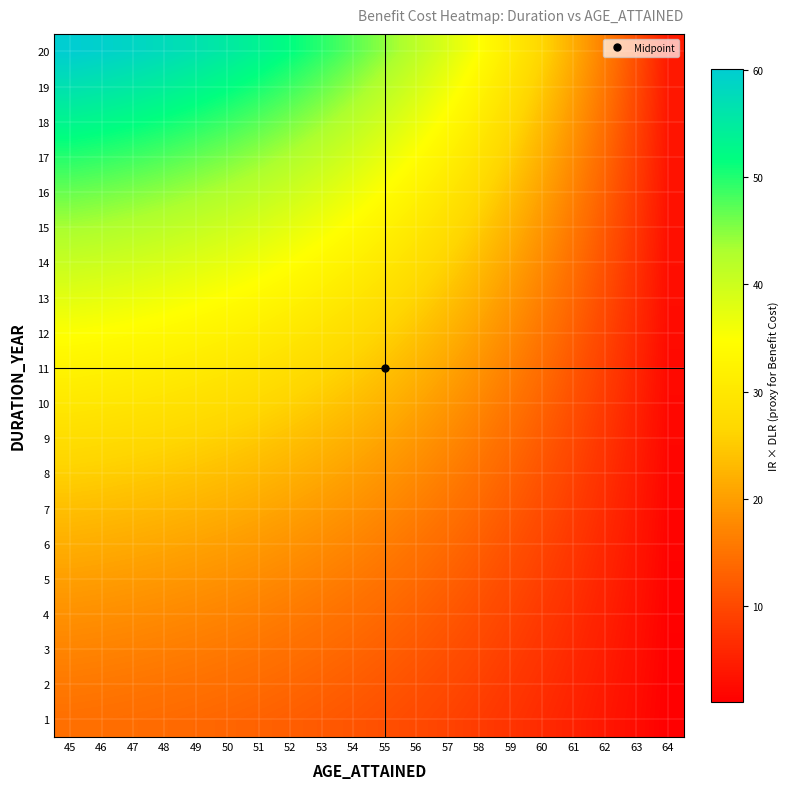

Reading left to right, transcribe all the data shown in this chart.

1: 45=14.6	46=14.4	47=14.2	48=14.0	49=13.7	50=13.4	51=13.0	52=12.5	53=12.0	54=11.5	55=10.8	56=10.1	57=9.3	58=8.4	59=7.5	60=6.4	61=5.2	62=4.0	63=2.6	64=1.0
2: 45=15.8	46=15.6	47=15.4	48=15.1	49=14.8	50=14.5	51=14.1	52=13.6	53=13.0	54=12.4	55=11.7	56=10.9	57=10.1	58=9.1	59=8.1	60=6.9	61=5.7	62=4.3	63=2.8	64=1.1
3: 45=17.1	46=16.9	47=16.7	48=16.4	49=16.1	50=15.7	51=15.3	52=14.7	53=14.1	54=13.5	55=12.7	56=11.9	57=10.9	58=9.9	59=8.8	60=7.5	61=6.2	62=4.7	63=3.1	64=1.2
4: 45=18.6	46=18.4	47=18.1	48=17.8	49=17.4	50=17.0	51=16.5	52=16.0	53=15.3	54=14.6	55=13.8	56=12.9	57=11.9	58=10.7	59=9.5	60=8.2	61=6.7	62=5.1	63=3.3	64=1.3
5: 45=20.2	46=19.9	47=19.7	48=19.3	49=18.9	50=18.5	51=18.0	52=17.3	53=16.6	54=15.8	55=15.0	56=14.0	57=12.9	58=11.7	59=10.3	60=8.9	61=7.3	62=5.5	63=3.6	64=1.4
6: 45=21.9	46=21.6	47=21.3	48=21.0	49=20.5	50=20.1	51=19.5	52=18.8	53=18.0	54=17.2	55=16.2	56=15.2	57=14.0	58=12.6	59=11.2	60=9.6	61=7.9	62=6.0	63=3.9	64=1.6
7: 45=23.7	46=23.5	47=23.2	48=22.8	49=22.3	50=21.8	51=21.1	52=20.4	53=19.6	54=18.7	55=17.6	56=16.4	57=15.2	58=13.7	59=12.1	60=10.4	61=8.5	62=6.5	63=4.2	64=1.7
8: 45=25.7	46=25.4	47=25.1	48=24.7	49=24.2	50=23.6	51=22.9	52=22.1	53=21.2	54=20.2	55=19.1	56=17.8	57=16.4	58=14.9	59=13.2	60=11.3	61=9.2	62=7.0	63=4.6	64=1.8
9: 45=27.8	46=27.5	47=27.1	48=26.7	49=26.1	50=25.5	51=24.8	52=23.9	53=23.0	54=21.9	55=20.6	56=19.3	57=17.8	58=16.1	59=14.2	60=12.2	61=10.0	62=7.6	63=5.0	64=2.0
10: 45=30.1	46=29.8	47=29.4	48=28.9	49=28.3	50=27.6	51=26.8	52=25.9	53=24.8	54=23.7	55=22.3	56=20.9	57=19.2	58=17.4	59=15.4	60=13.2	61=10.8	62=8.2	63=5.4	64=2.2
11: 45=32.5	46=32.1	47=31.7	48=31.2	49=30.5	50=29.8	51=28.9	52=27.9	53=26.8	54=25.5	55=24.1	56=22.5	57=20.7	58=18.8	59=16.6	60=14.3	61=11.7	62=8.9	63=5.8	64=2.3
12: 45=35.0	46=34.6	47=34.2	48=33.6	49=32.9	50=32.1	51=31.2	52=30.1	53=28.9	54=27.5	55=26.0	56=24.3	57=22.4	58=20.3	59=17.9	60=15.4	61=12.6	62=9.6	63=6.2	64=2.5
13: 45=37.7	46=37.3	47=36.8	48=36.2	49=35.5	50=34.6	51=33.6	52=32.5	53=31.1	54=29.7	55=28.0	56=26.1	57=24.1	58=21.8	59=19.3	60=16.6	61=13.6	62=10.3	63=6.7	64=2.7
14: 45=40.5	46=40.1	47=39.6	48=38.9	49=38.1	50=37.2	51=36.1	52=34.9	53=33.5	54=31.9	55=30.1	56=28.1	57=25.9	58=23.4	59=20.8	60=17.8	61=14.6	62=11.1	63=7.2	64=2.9
15: 45=43.5	46=43.0	47=42.4	48=41.7	49=40.9	50=39.9	51=38.7	52=37.4	53=35.9	54=34.2	55=32.3	56=30.1	57=27.8	58=25.1	59=22.3	60=19.1	61=15.6	62=11.9	63=7.7	64=3.1
16: 45=46.6	46=46.1	47=45.5	48=44.7	49=43.8	50=42.7	51=41.5	52=40.1	53=38.5	54=36.6	55=34.6	56=32.3	57=29.8	58=26.9	59=23.9	60=20.5	61=16.8	62=12.7	63=8.3	64=3.3
17: 45=49.9	46=49.3	47=48.7	48=47.8	49=46.9	50=45.7	51=44.4	52=42.9	53=41.2	54=39.2	55=37.0	56=34.6	57=31.9	58=28.8	59=25.5	60=21.9	61=17.9	62=13.6	63=8.9	64=3.6
18: 45=53.2	46=52.7	47=52.0	48=51.1	49=50.0	50=48.8	51=47.4	52=45.8	53=43.9	54=41.9	55=39.5	56=36.9	57=34.0	58=30.8	59=27.3	60=23.4	61=19.2	62=14.5	63=9.5	64=3.8
19: 45=56.7	46=56.1	47=55.3	48=54.4	49=53.3	50=52.0	51=50.5	52=48.8	53=46.8	54=44.6	55=42.1	56=39.3	57=36.2	58=32.8	59=29.0	60=24.9	61=20.4	62=15.5	63=10.1	64=4.1
20: 45=60.1	46=59.5	47=58.6	48=57.7	49=56.5	50=55.1	51=53.5	52=51.7	53=49.6	54=47.2	55=44.6	56=41.7	57=38.4	58=34.8	59=30.8	60=26.4	61=21.6	62=16.4	63=10.7	64=4.3